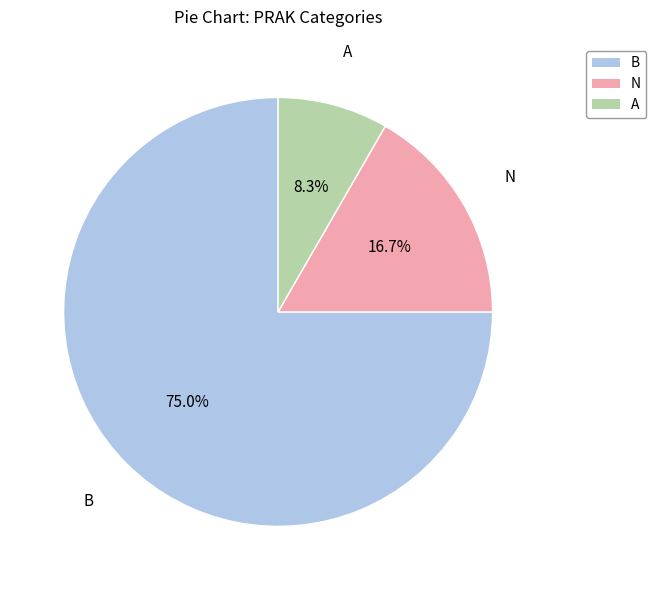

Which has a higher value, A or N?

N